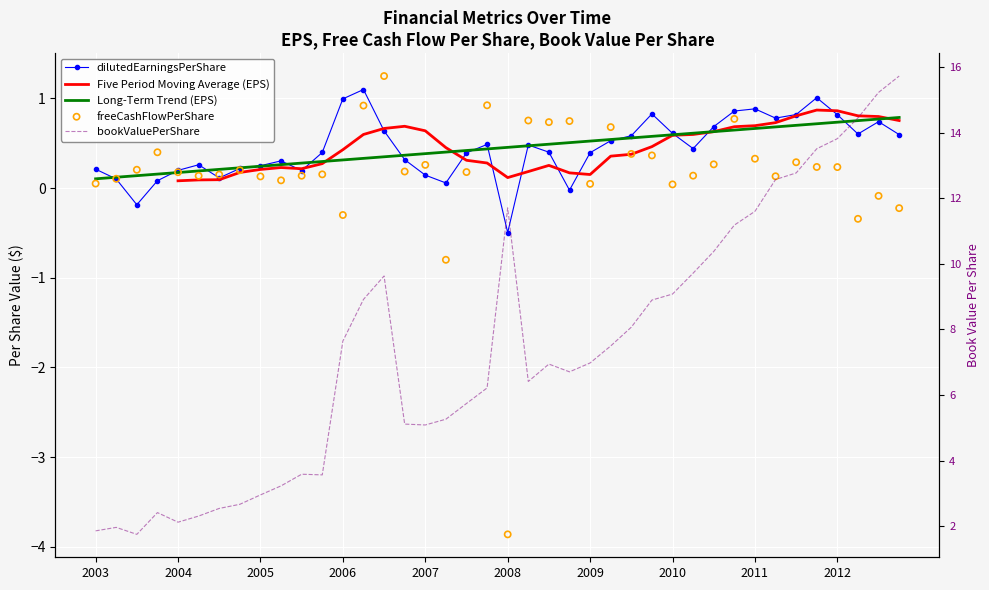

Which series reaches the minimum Y coordinate?

freeCashFlowPerShare